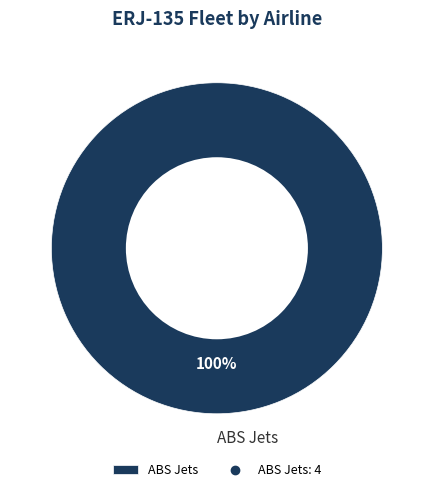

Count the number of slices in the pie.

1